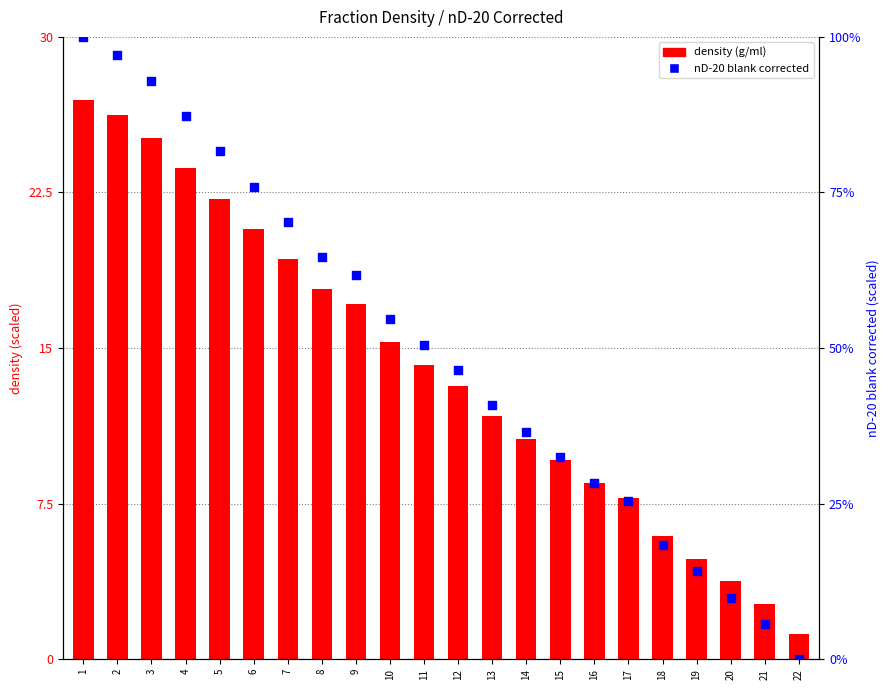

Which series has the largest total across all categories?

nD-20 blank corrected